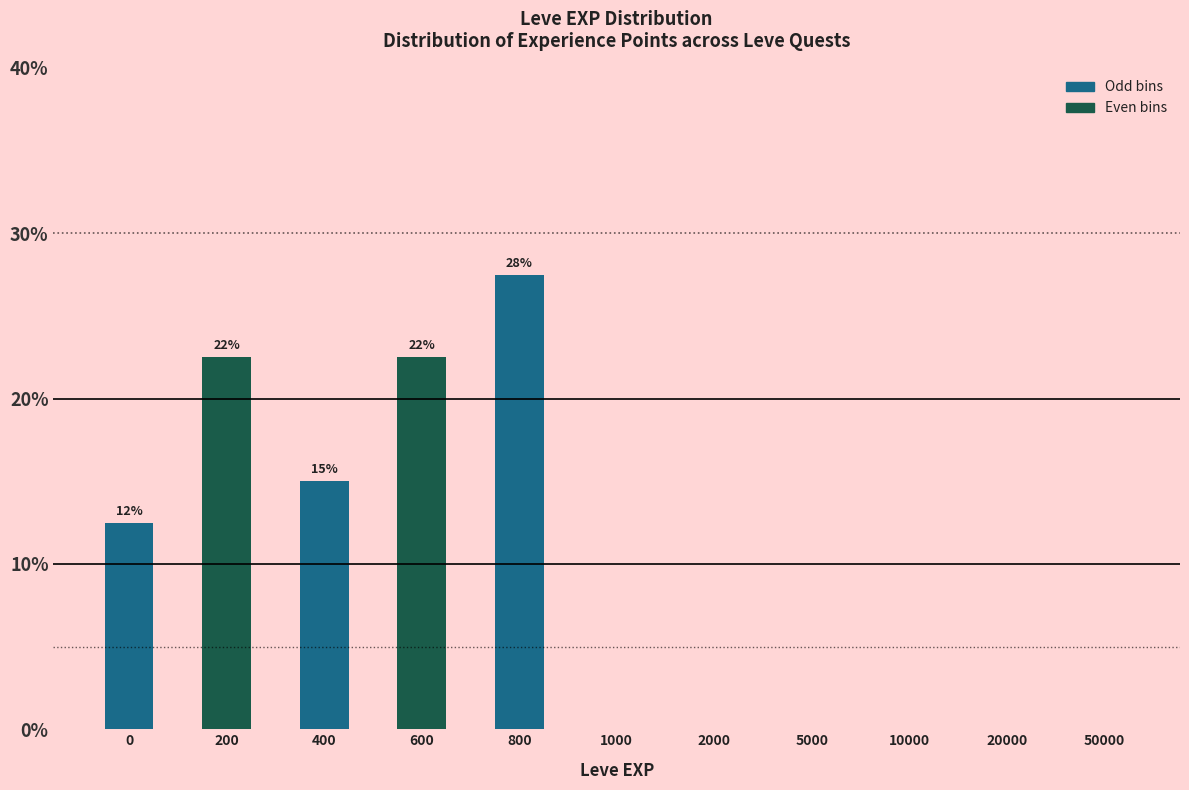

Reading left to right, extract all data points from this chart.

0=12.5	200=22.5	400=15.0	600=22.5	800=27.5	1000=0.0	2000=0.0	5000=0.0	10000=0.0	20000=0.0	50000=0.0